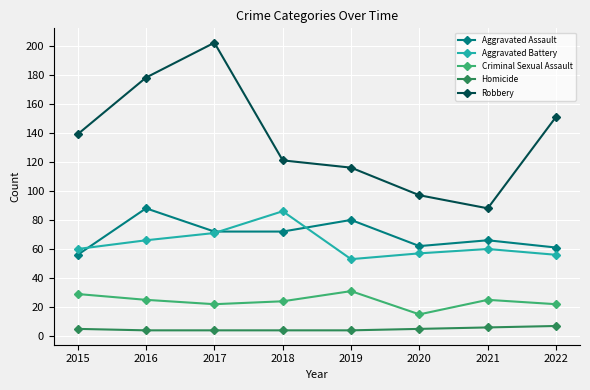

True or false: Robbery and Homicide cross at least once.

False